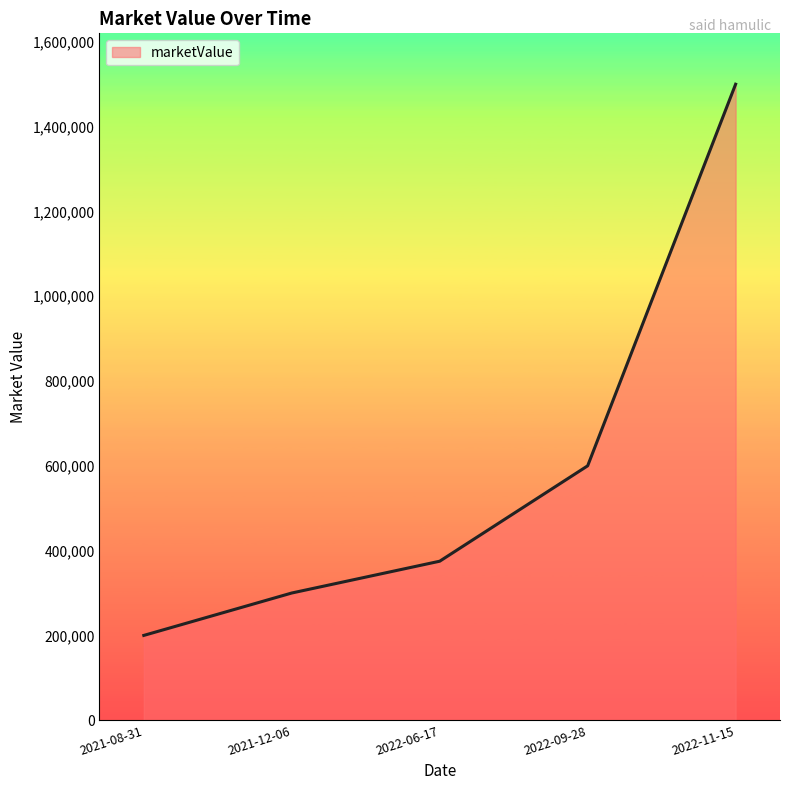

What is the difference between the maximum and minimum values?

1300000